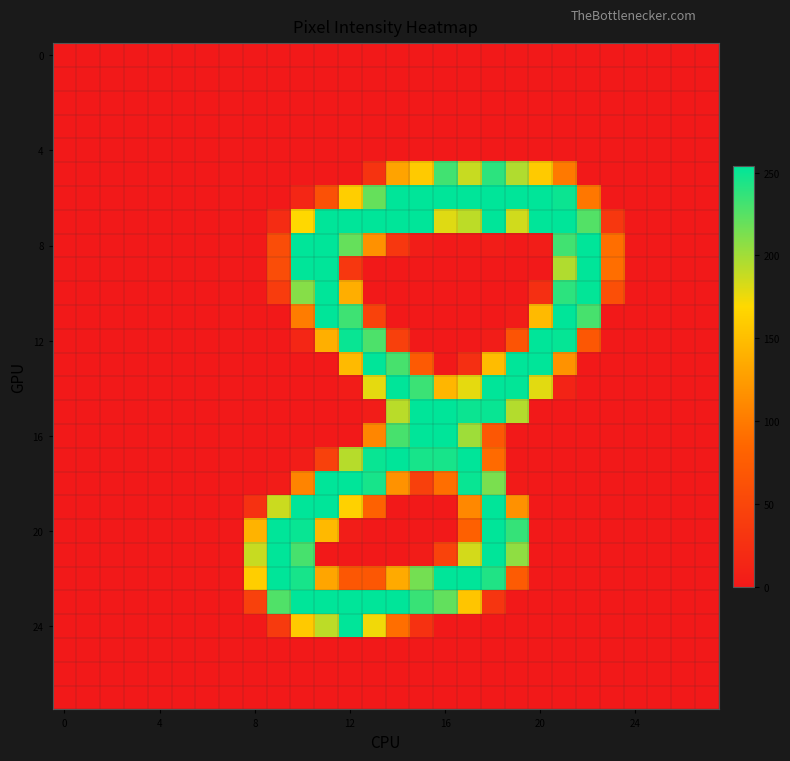

At how many categories does at least one series exceed 75?

16